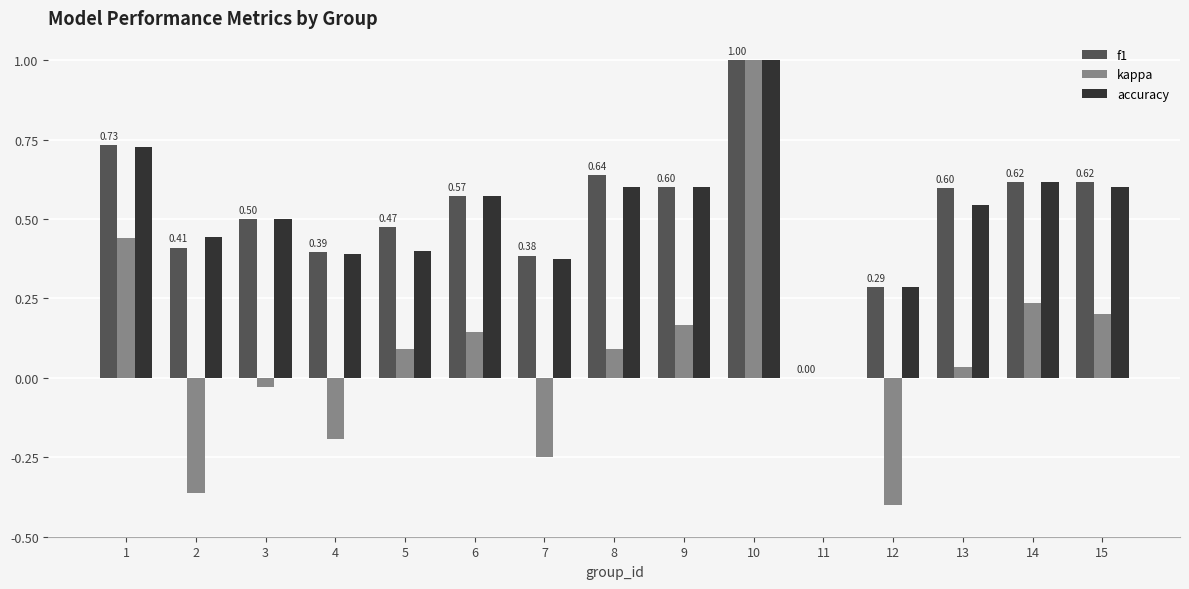

Between 9 and 12, which series saw the biggest shift?

kappa